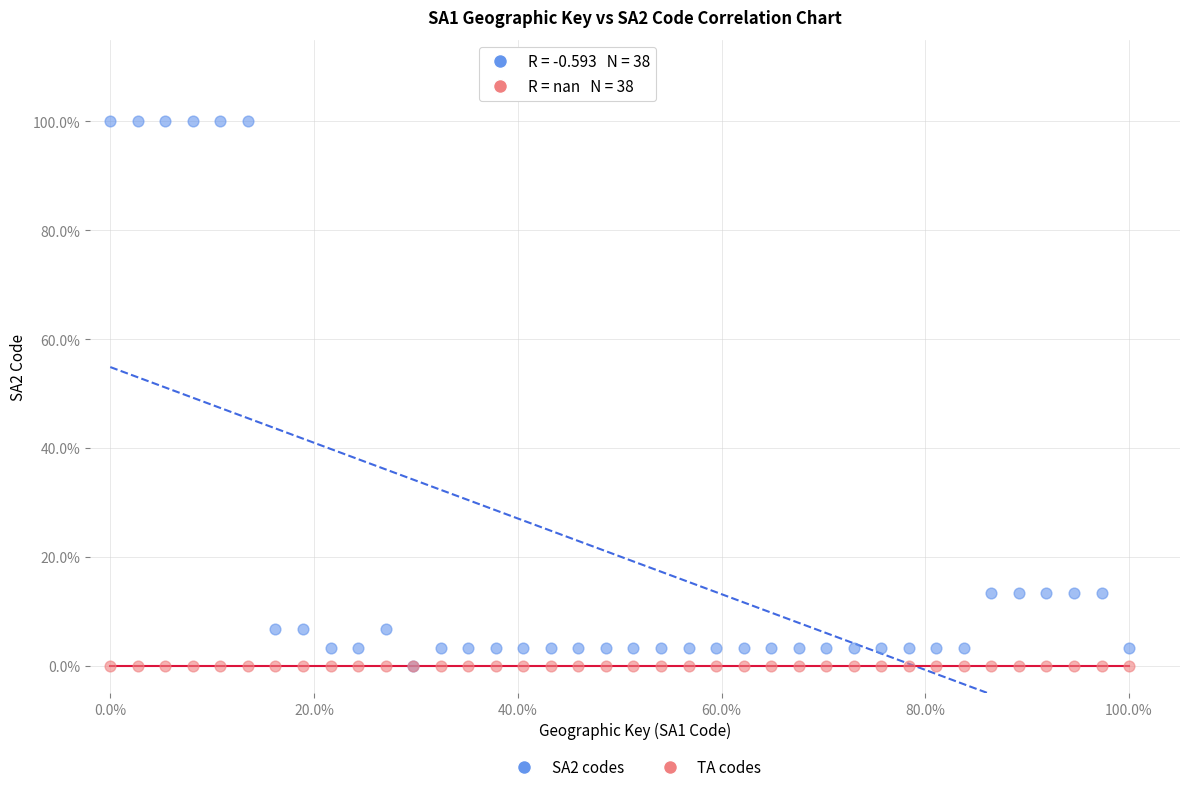

What are all the series names shown in the legend?

SA2 codes, TA codes